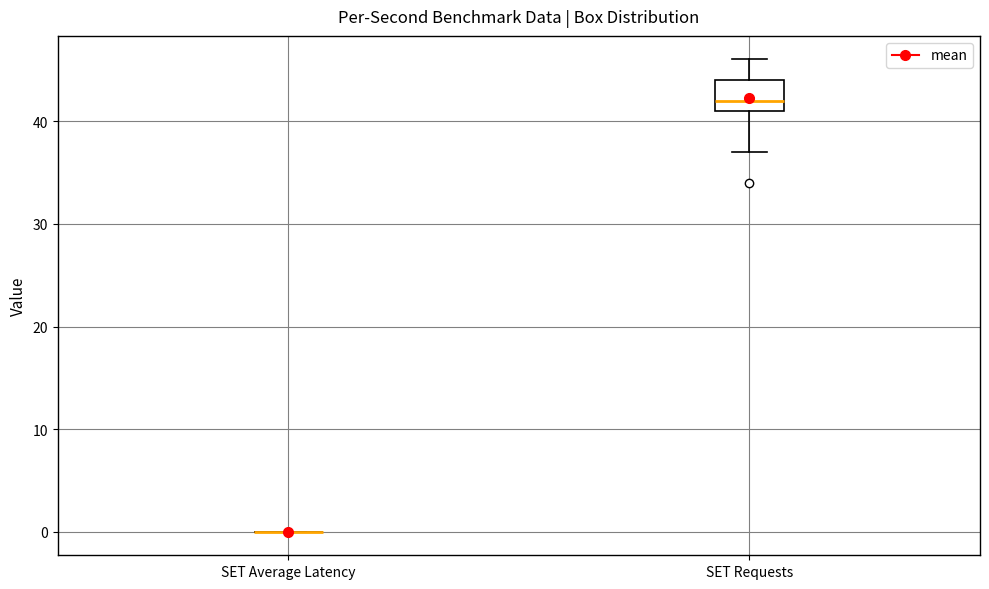

Comparing the boxes themselves (not the whiskers), which one is the tallest?

SET Requests